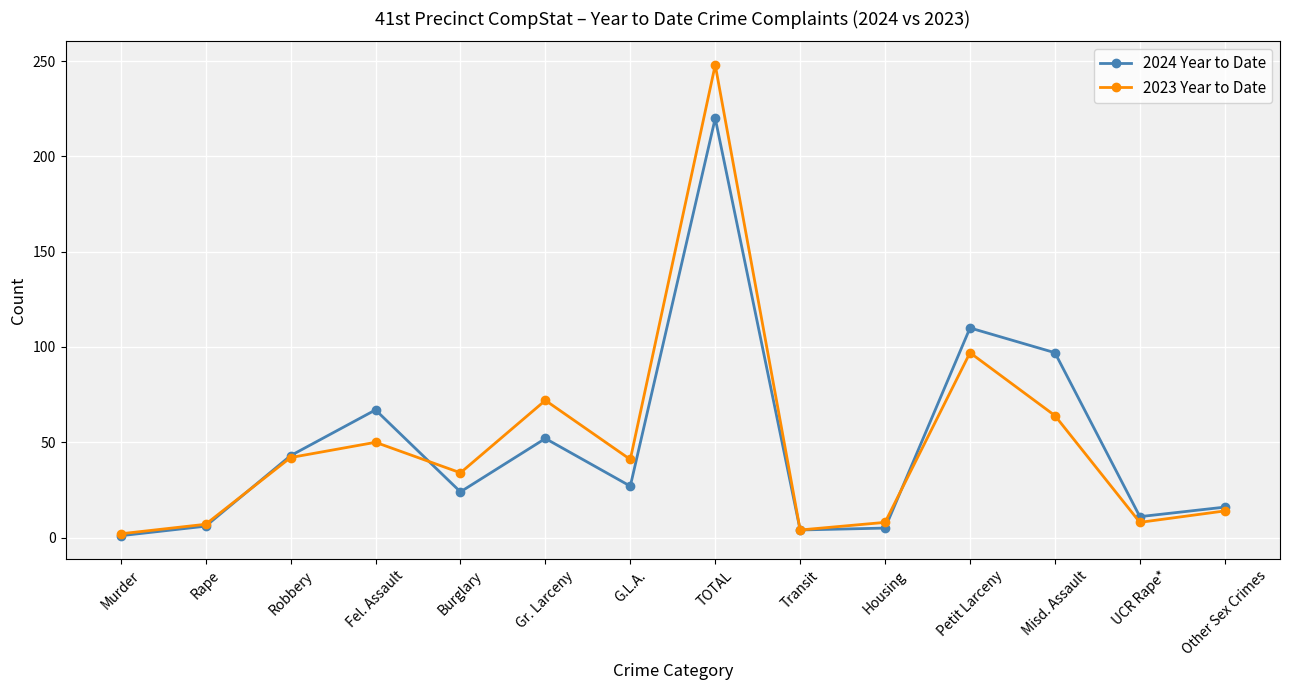

How many data points in 2023 Year to Date are less than 41?

7